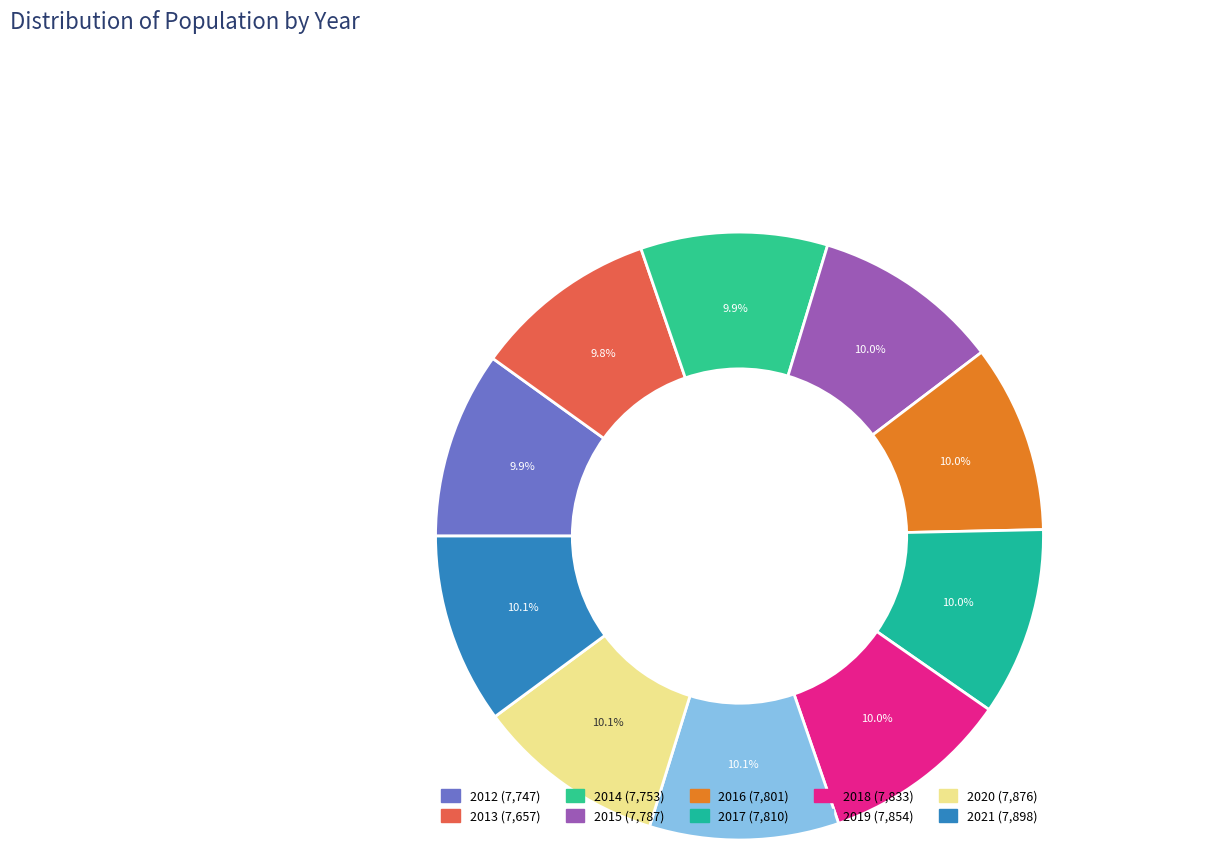

Is there a majority slice in this chart?

No